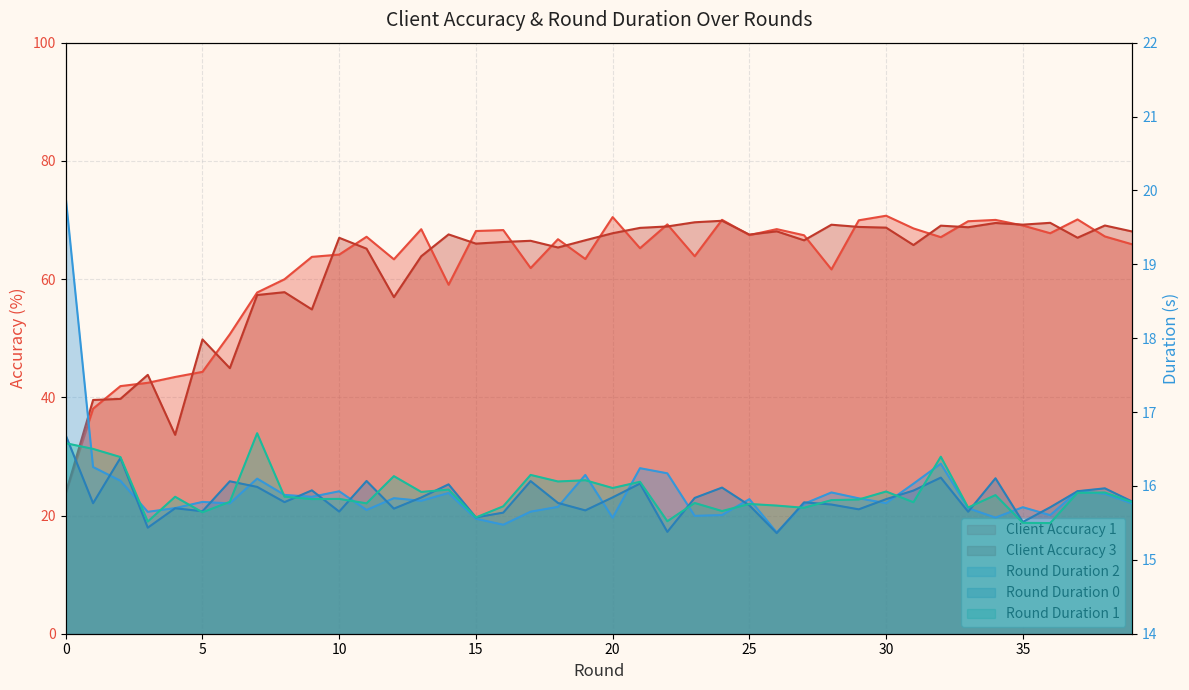

Reading right to left, list all the values displayed in this chart.

client_accuracy_1: 65.9	67.2	70.1	67.8	69.1	70.0	69.8	67.1	68.6	70.7	69.9	61.6	67.4	68.5	67.4	70.0	63.9	69.3	65.2	70.5	63.4	66.7	61.9	68.3	68.1	59.0	68.4	63.3	67.2	64.1	63.8	60.0	57.7	50.7	44.3	43.4	42.5	41.9	38.1	23.7
client_accuracy_3: 68.1	69.1	67.0	69.5	69.2	69.5	68.8	69.0	65.8	68.7	68.8	69.2	66.6	68.1	67.5	69.9	69.6	68.9	68.7	67.8	66.6	65.3	66.5	66.3	66.0	67.6	63.9	56.9	65.1	67.0	54.9	57.8	57.3	44.9	49.8	33.7	43.8	39.7	39.5	23.8
client_round_duration_2: 15.8	15.9	15.9	15.6	15.7	15.6	15.7	16.3	16.0	15.8	15.8	15.9	15.8	15.4	15.8	15.6	15.6	16.2	16.2	15.6	16.1	15.7	15.7	15.5	15.6	15.9	15.8	15.8	15.7	15.9	15.9	15.9	16.1	15.8	15.8	15.7	15.6	16.1	16.3	19.9
client_round_duration_0: 15.8	16.0	15.9	15.7	15.5	16.1	15.7	16.1	15.9	15.8	15.7	15.7	15.8	15.4	15.7	16.0	15.8	15.4	16.0	15.8	15.7	15.8	16.1	15.6	15.6	16.0	15.8	15.7	16.1	15.7	15.9	15.8	16.0	16.1	15.7	15.7	15.4	16.4	15.8	16.7
client_round_duration_1: 15.8	15.9	15.9	15.5	15.5	15.9	15.7	16.4	15.8	15.9	15.8	15.8	15.7	15.7	15.8	15.7	15.8	15.5	16.1	16.0	16.1	16.1	16.1	15.7	15.6	16.0	15.9	16.1	15.8	15.8	15.8	15.9	16.7	15.8	15.6	15.9	15.5	16.4	16.5	16.6